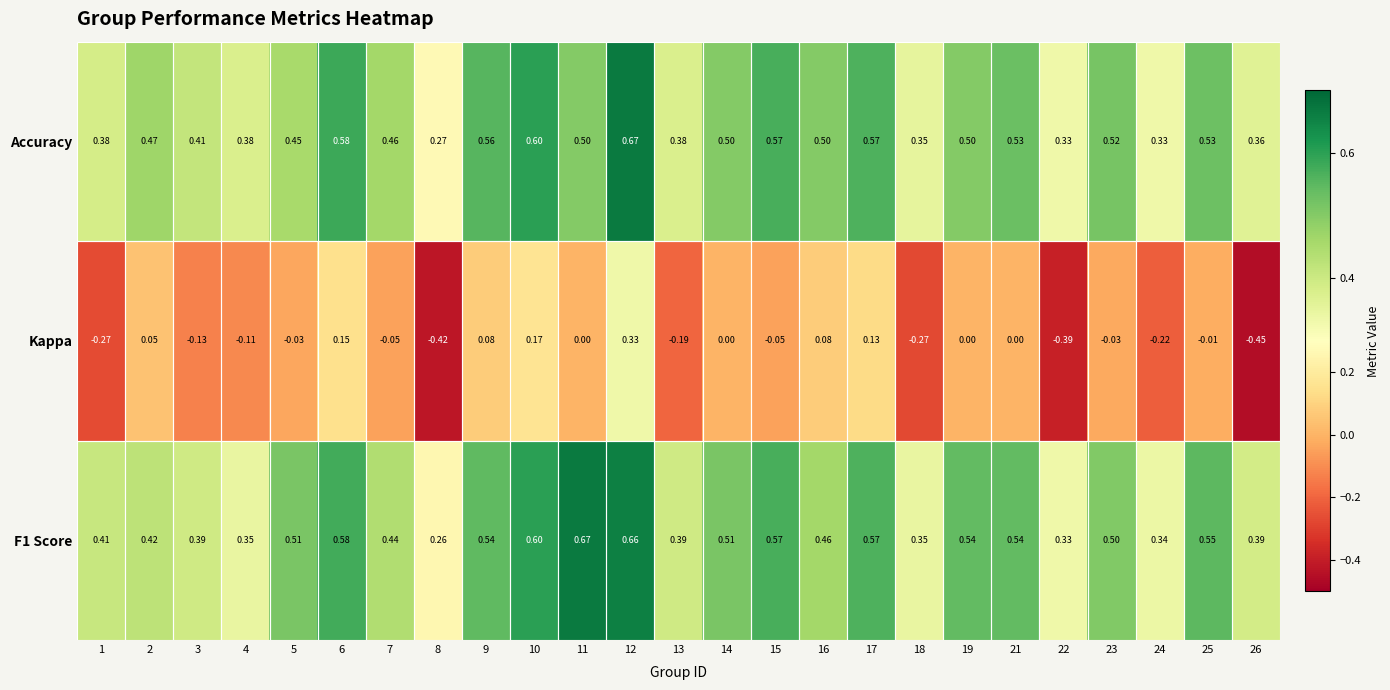

Which series has the largest range (max minus min)?

Kappa